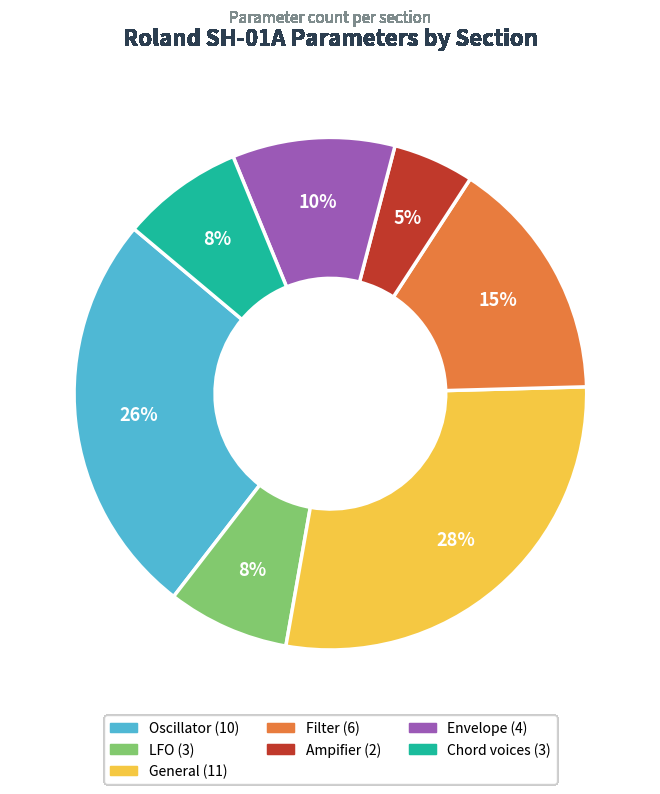

Between Chord voices and Filter, which is larger?

Filter